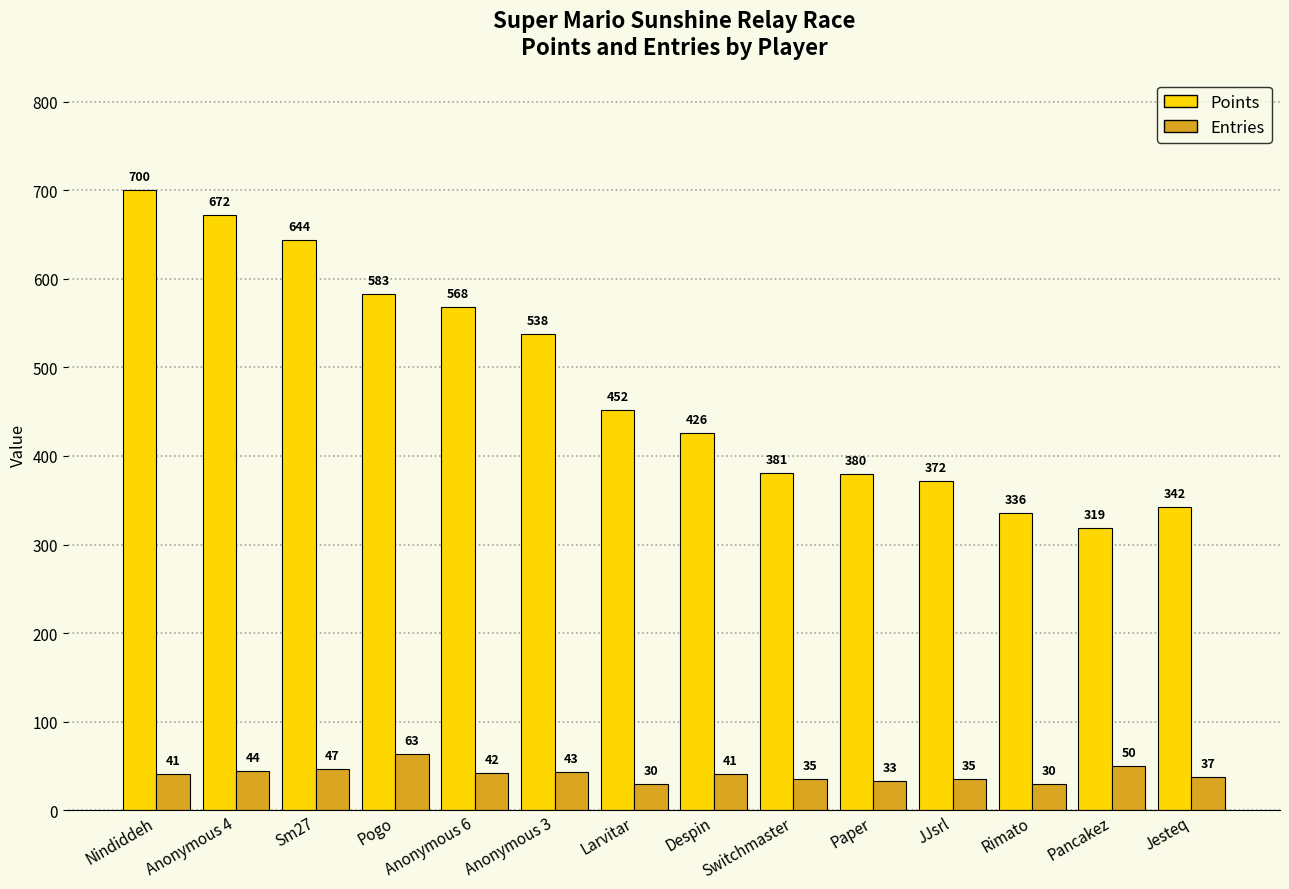

What is the spread (max minus min) of values at Paper?

347